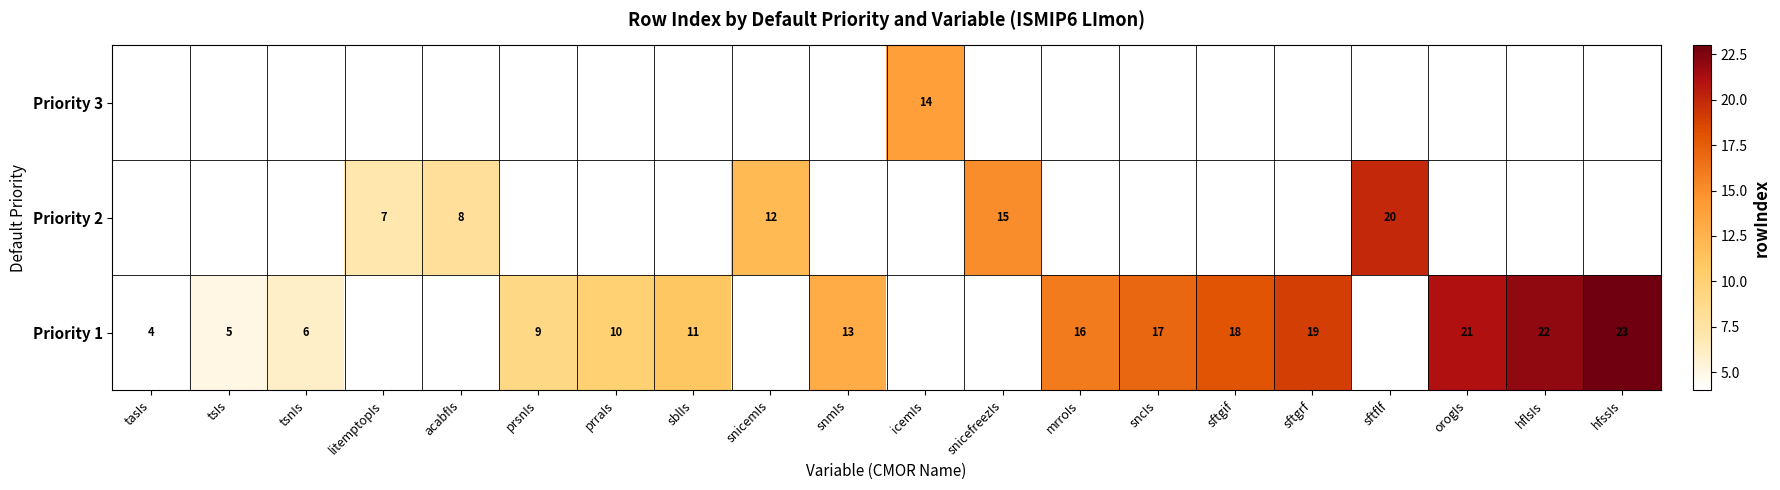

How many categories are shown in the chart?

20